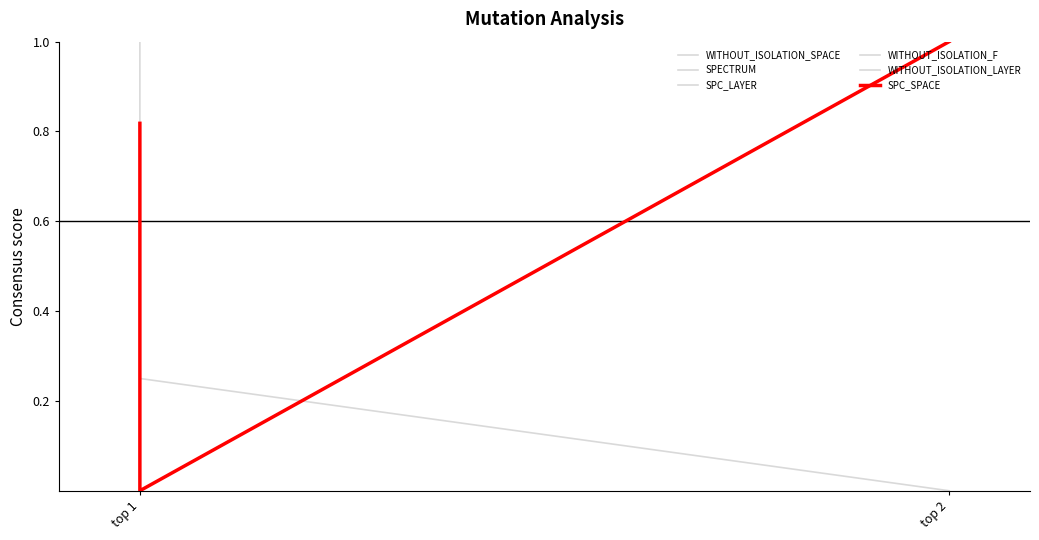

Which category has the highest value across all series?

top 2